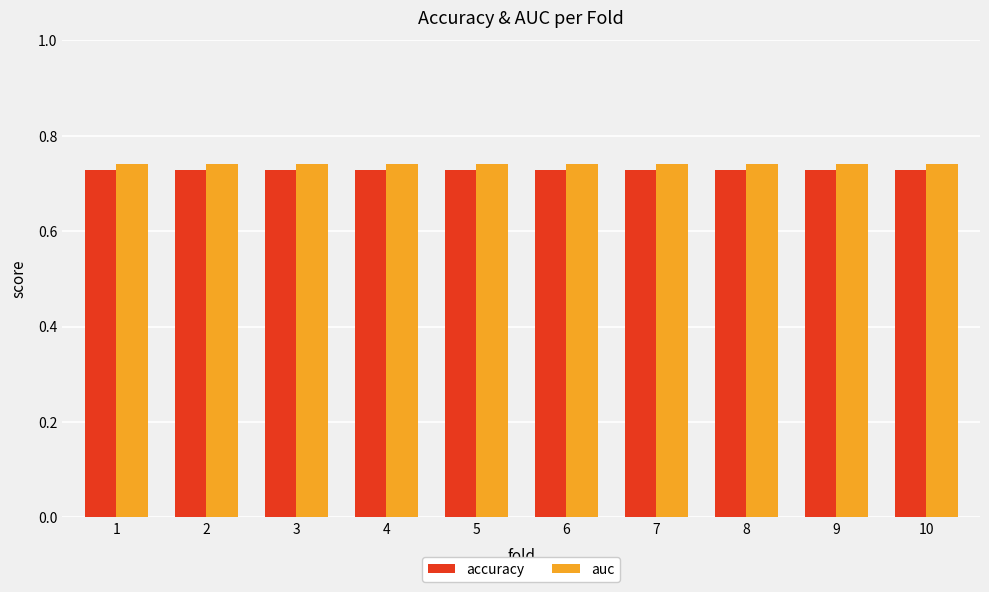

The value of accuracy at 10 is 1.1. True or false?

False